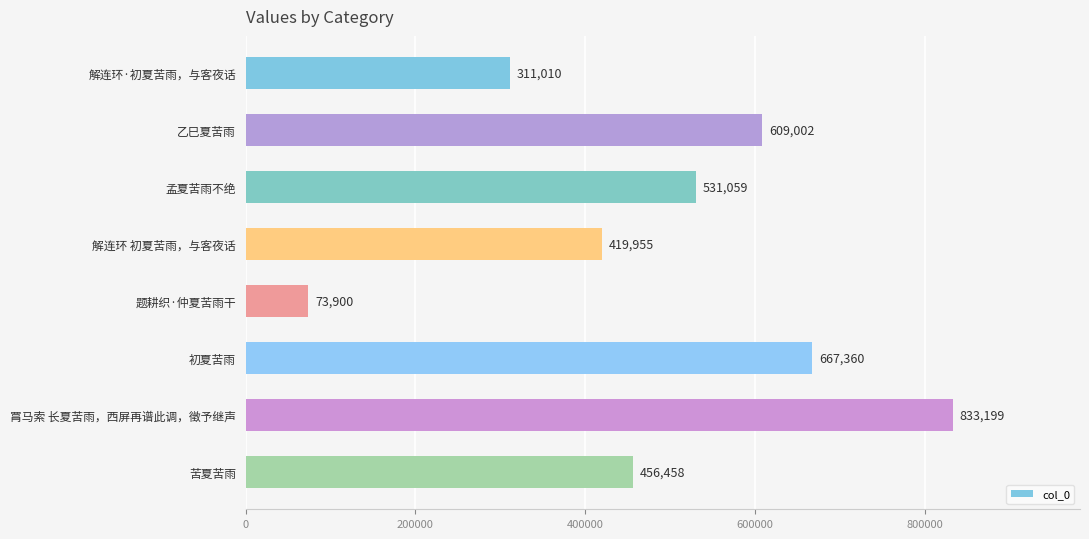

What is the average value?

487743